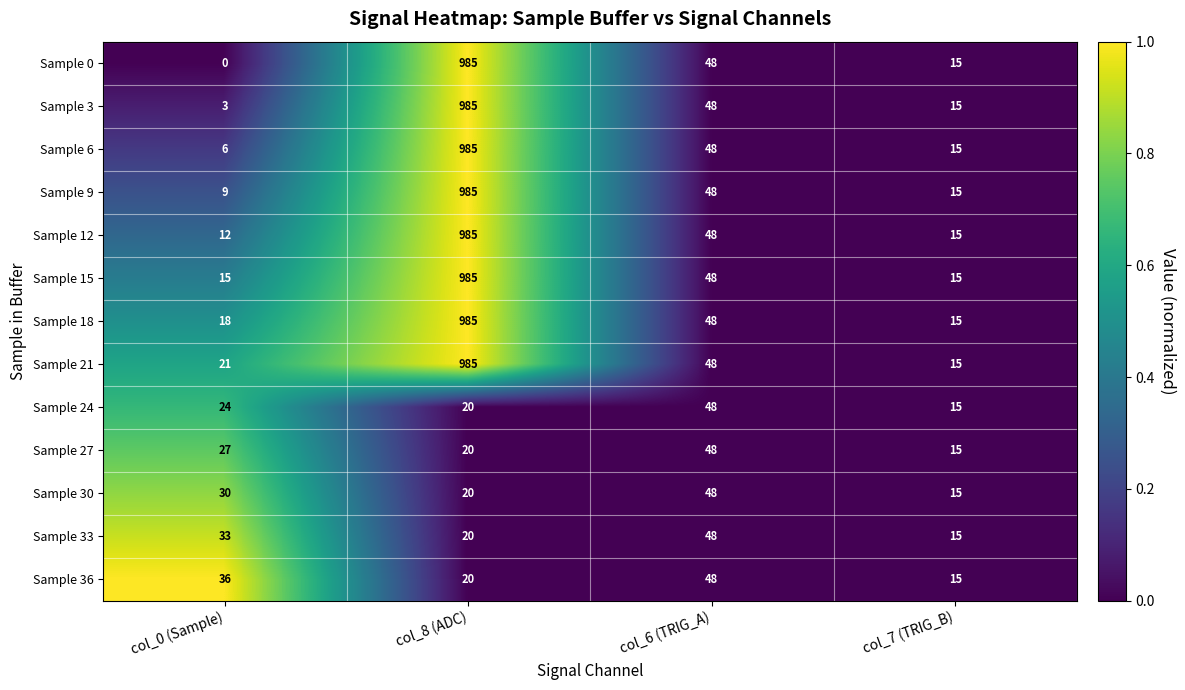

The value of Sample 12 at col_0 (Sample) is 19. True or false?

False